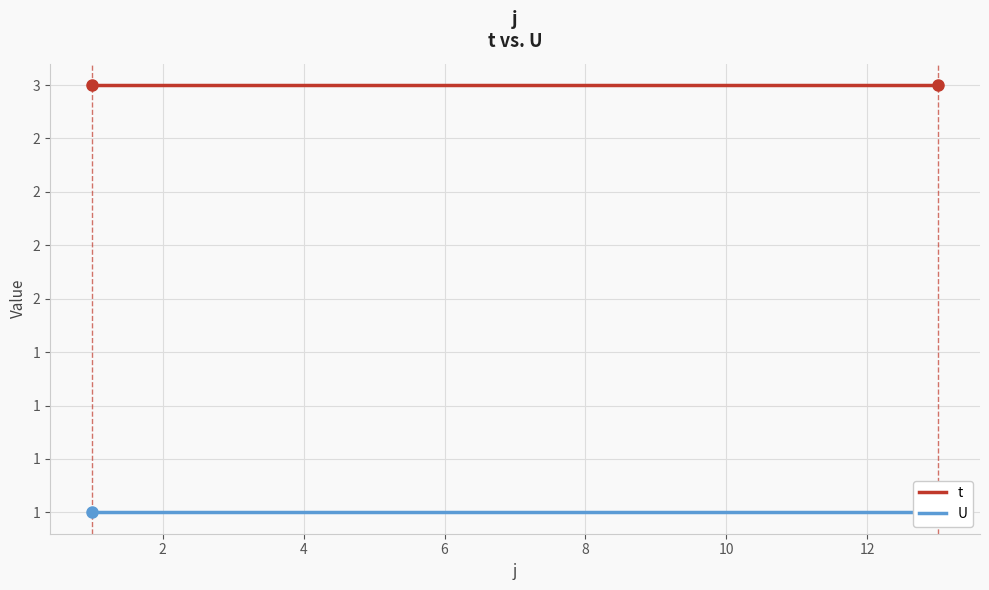

The value of t at 12 is 4. True or false?

False